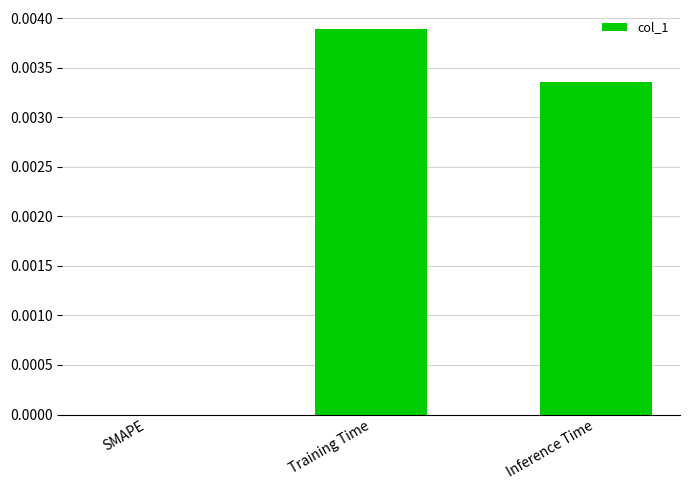

Between SMAPE and Training Time, which is larger?

Training Time